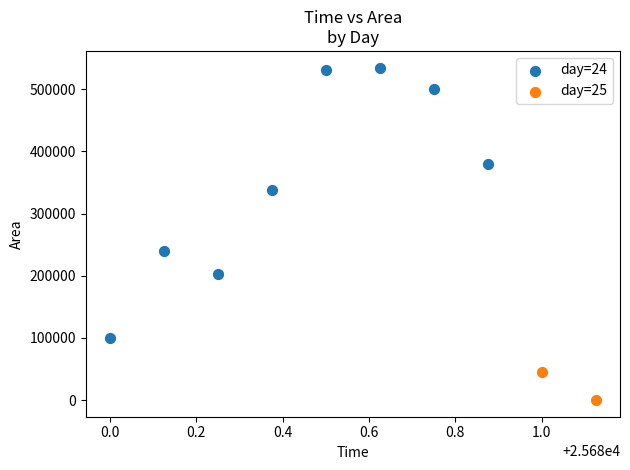

Which series reaches the minimum Y coordinate?

day=25